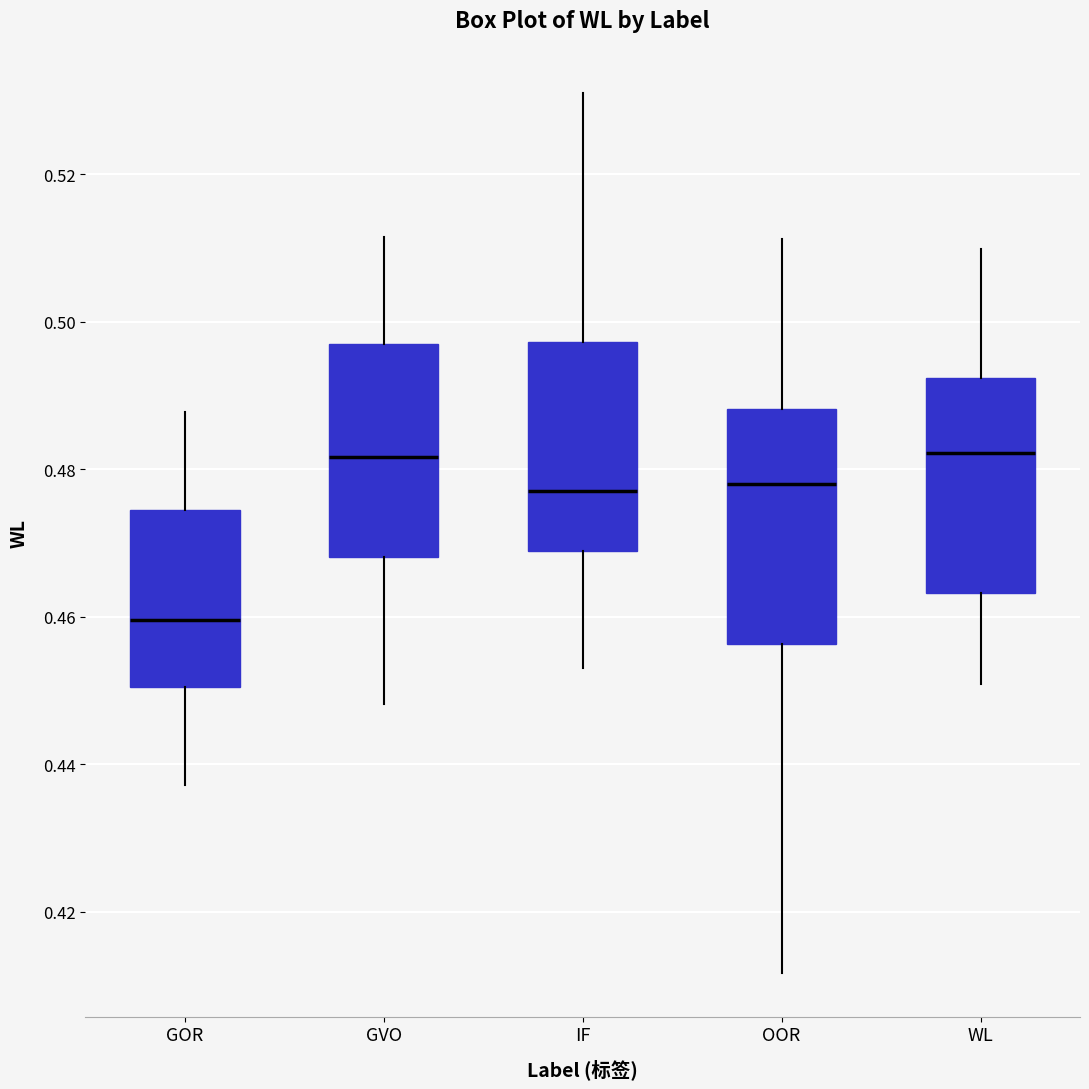

Which box's median line is the lowest?

GOR